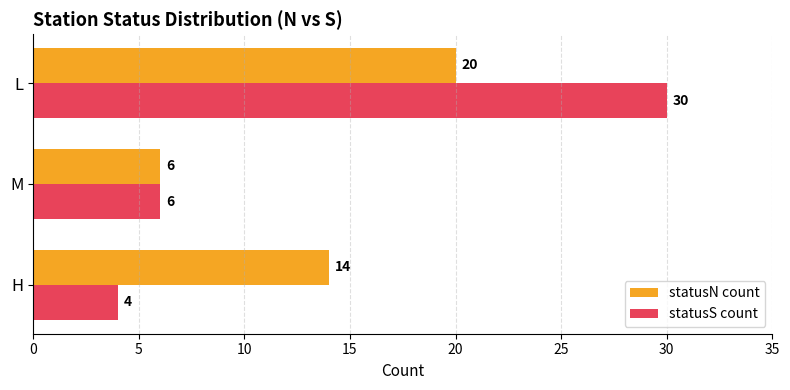

Is it true that statusS count equals 30 at L?

True